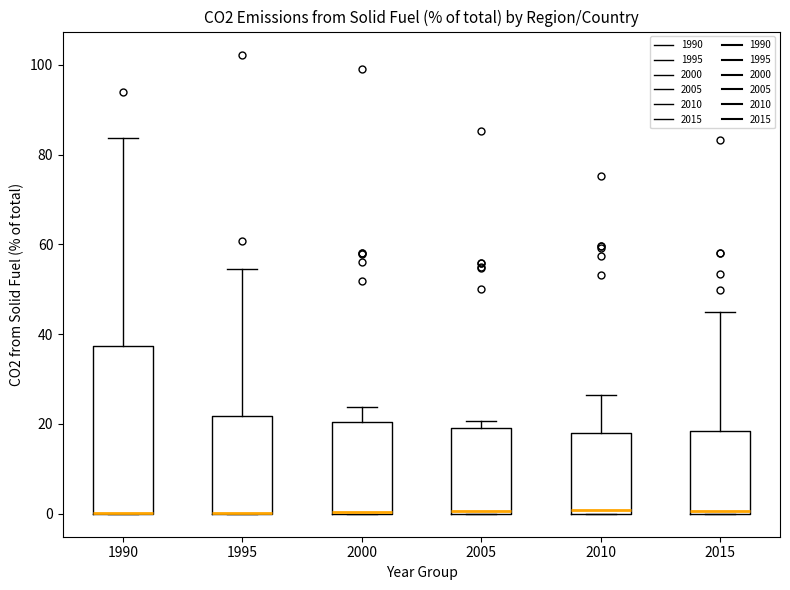

Reading left to right, transcribe this box plot: for each box, give where its median line is, the range the box spans, and where its two whiskers end, as read against the y-axis. The values are not printed on the chart, so give them approximately, as read against the axis.

1990: median 0 (drawn on the box's lower edge), box 0 to 38, whiskers 0 to 84
1995: median 0 (drawn on the box's lower edge), box 0 to 22, whiskers 0 to 54
2000: median 0 (drawn on the box's lower edge), box 0 to 20, whiskers 0 to 24
2005: median 0, box 0 to 20, whiskers 0 to 20 (just above the box's upper edge)
2010: median 0 (just above the box's lower edge), box 0 to 18, whiskers 0 to 26
2015: median 0 (just above the box's lower edge), box 0 to 18, whiskers 0 to 46